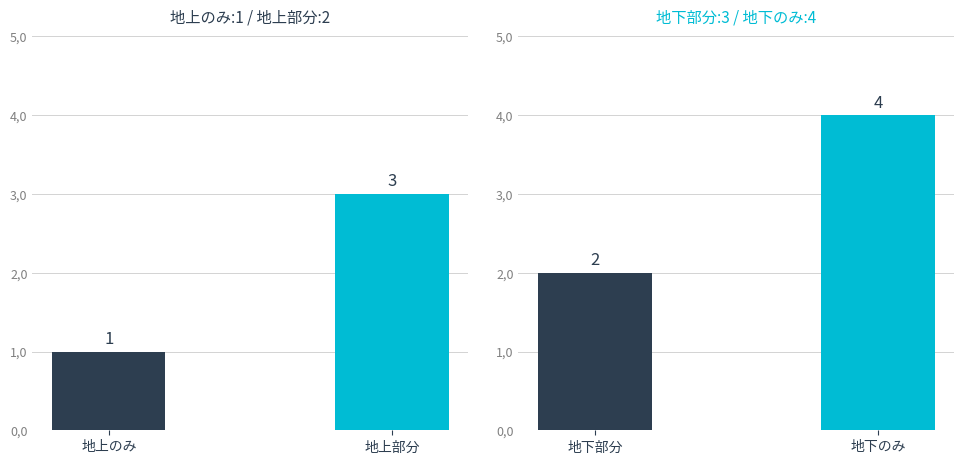

At which label is 地下のみ closest to 3?

地下部分